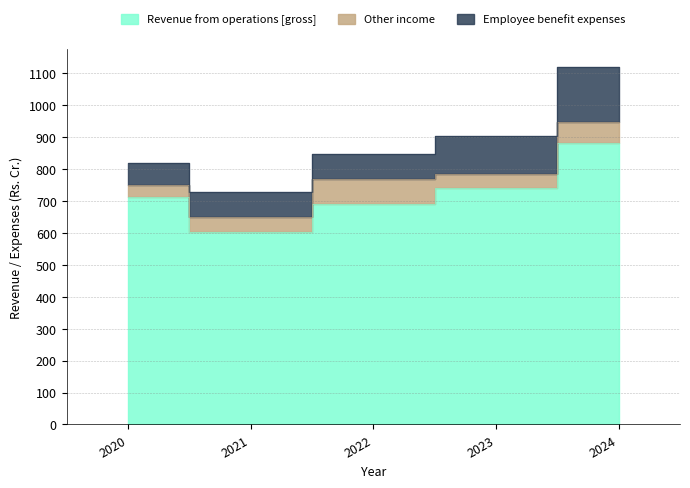

Rank the categories by Employee benefit expenses value from lowest to highest.

2020, 2021, 2022, 2023, 2024